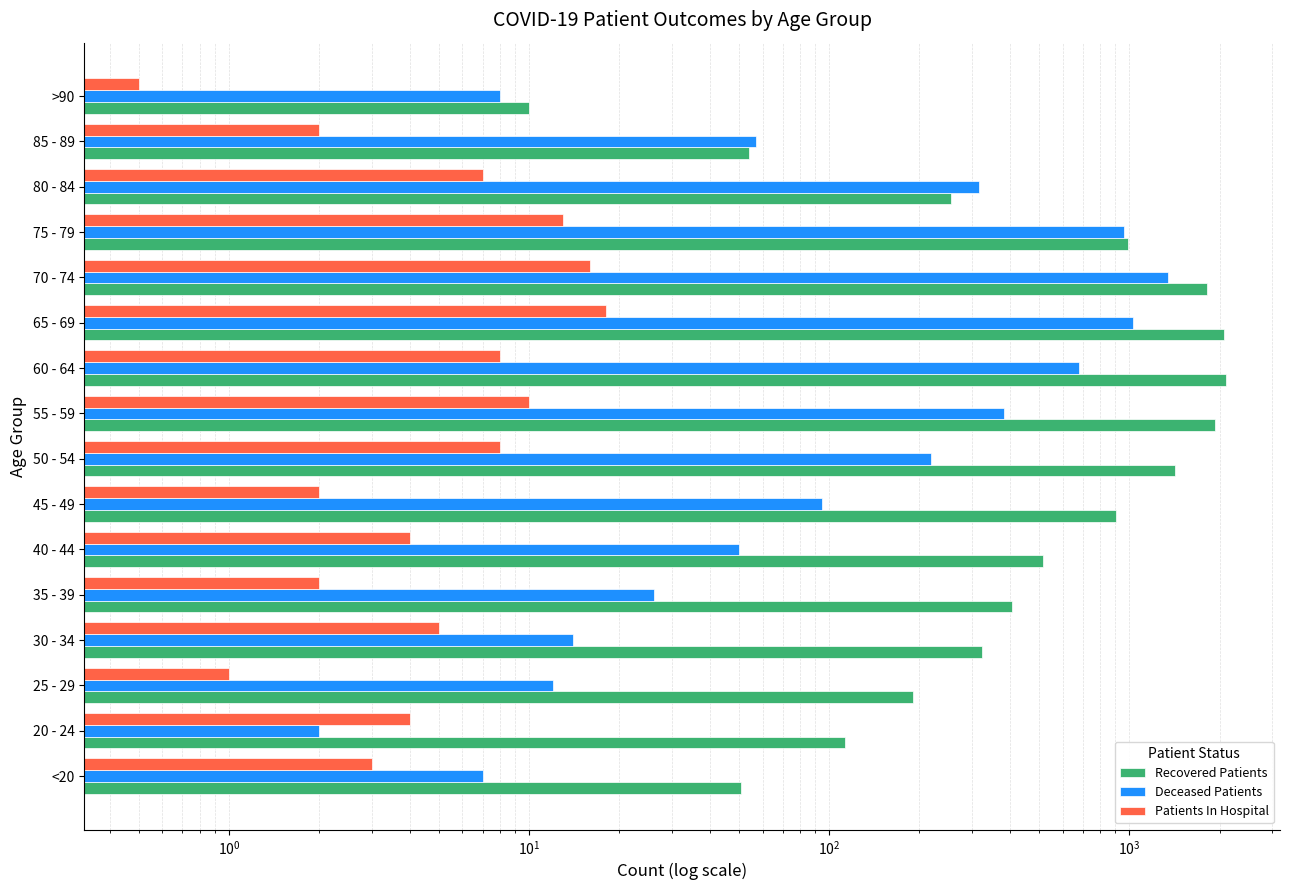

How many bars are there in total?

48